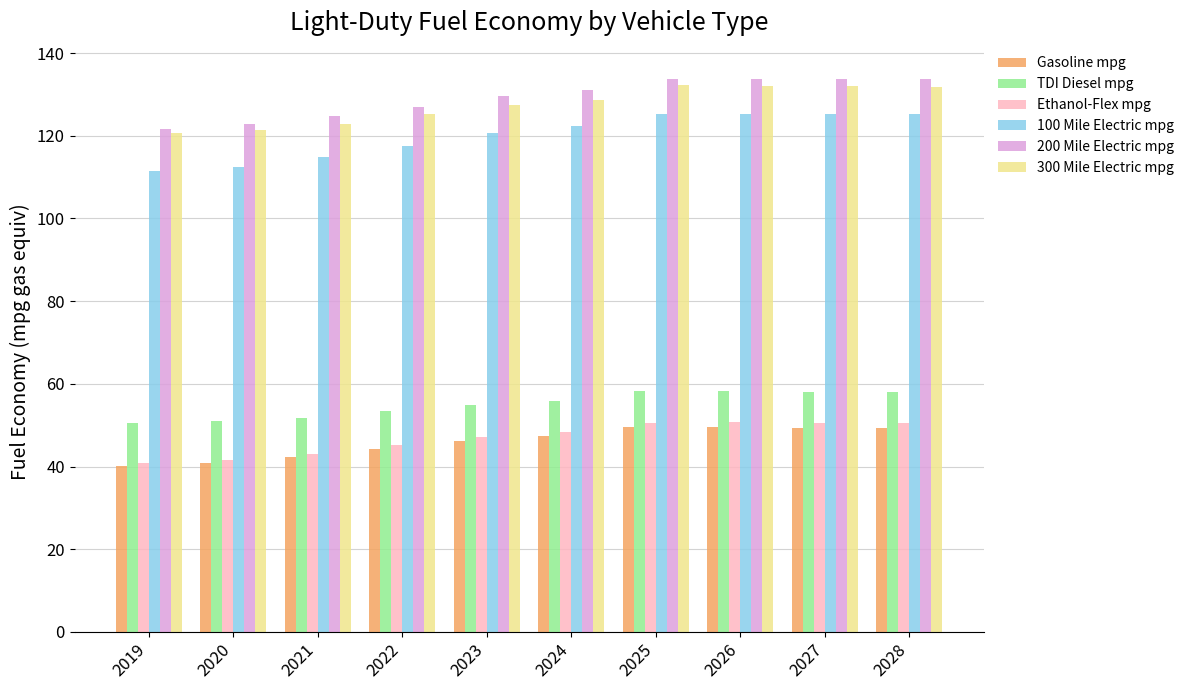

Is the value of 200 Mile Electric mpg at 2028 greater than the value of 100 Mile Electric mpg at 2019?

Yes